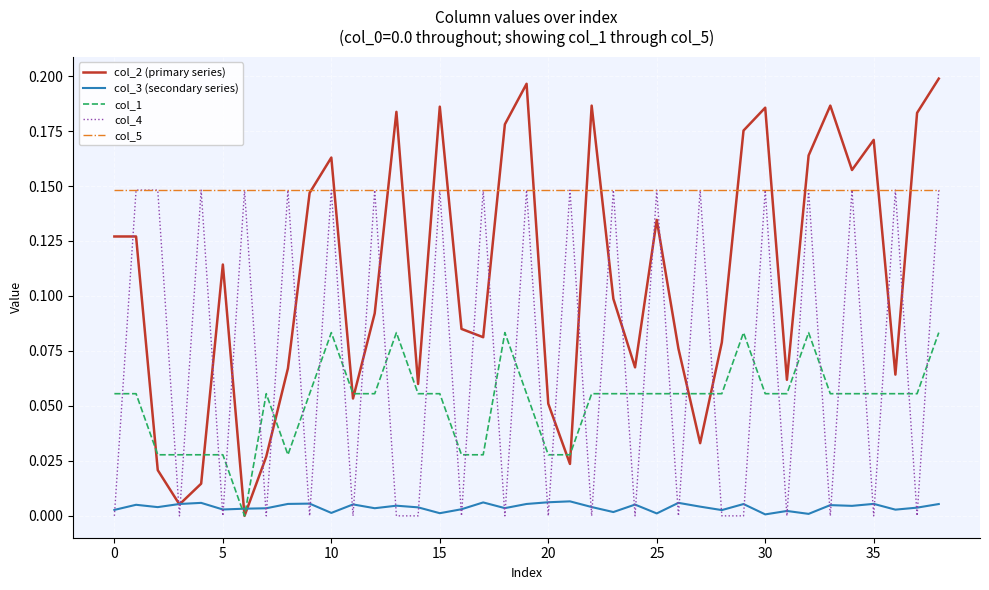

Which series has the largest range (max minus min)?

col_2 (primary series)